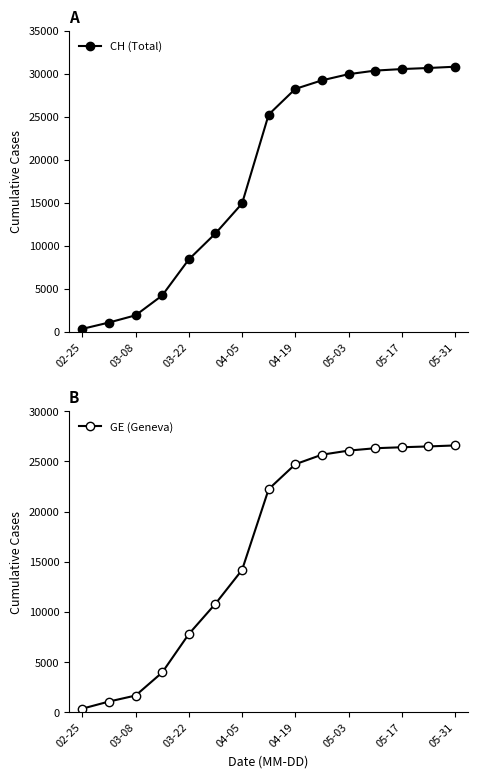

Which series has the widest spread of values?

CH (Total)